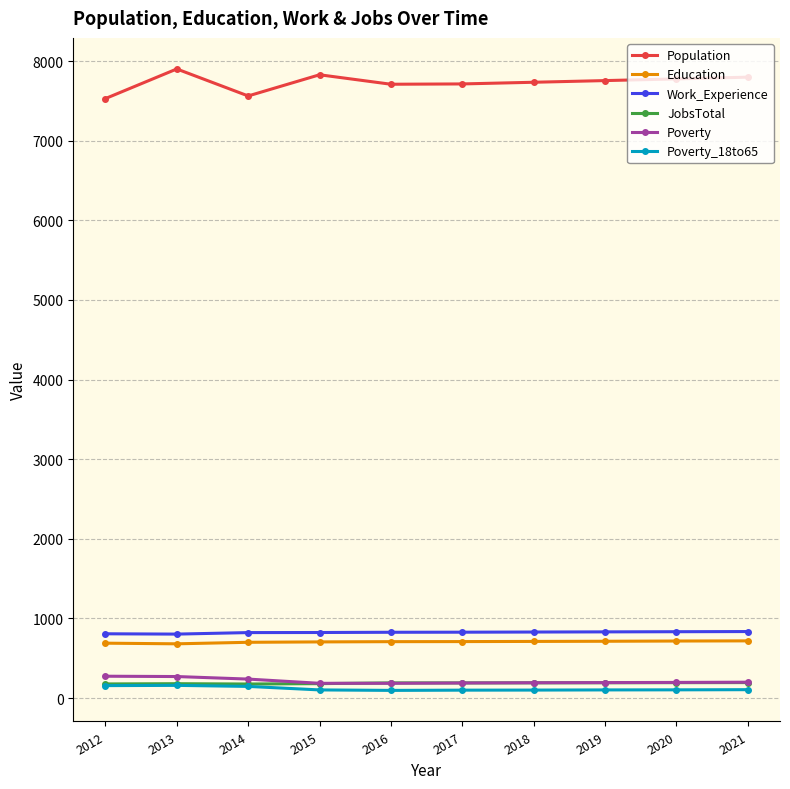

True or false: Population and Poverty_18to65 cross at least once.

False